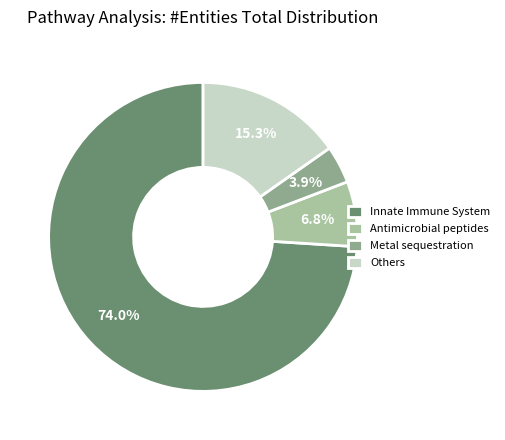

Between Others and Innate Immune System, which is larger?

Innate Immune System